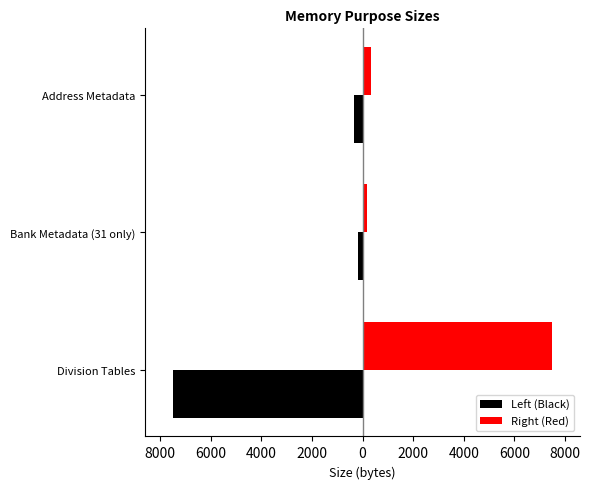

List the series in order of their overall mean, highest first.

Right (Red), Left (Black)